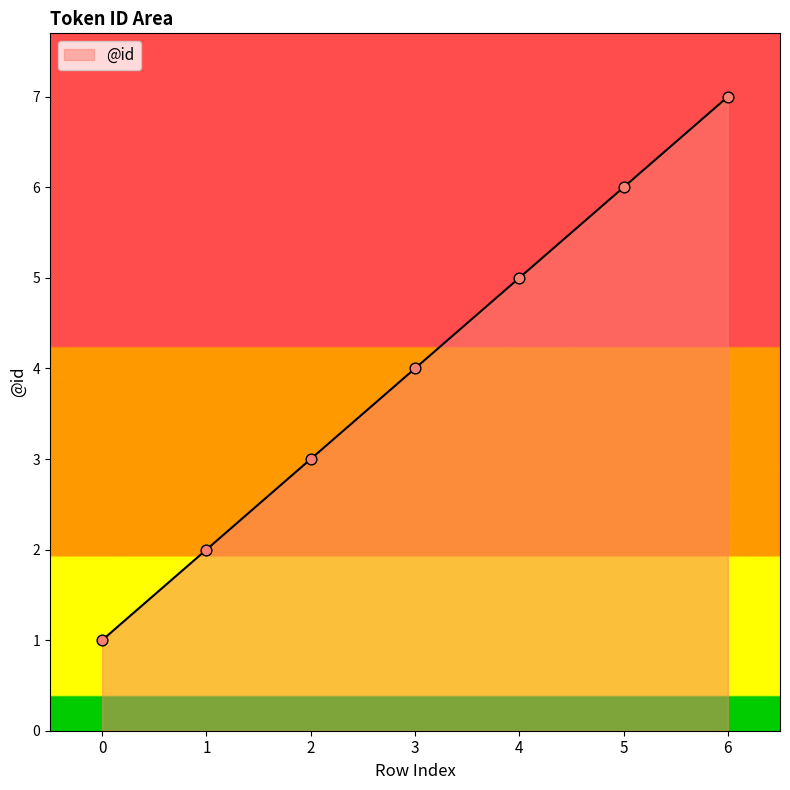

What is the change in value from 2 to 6?

+4